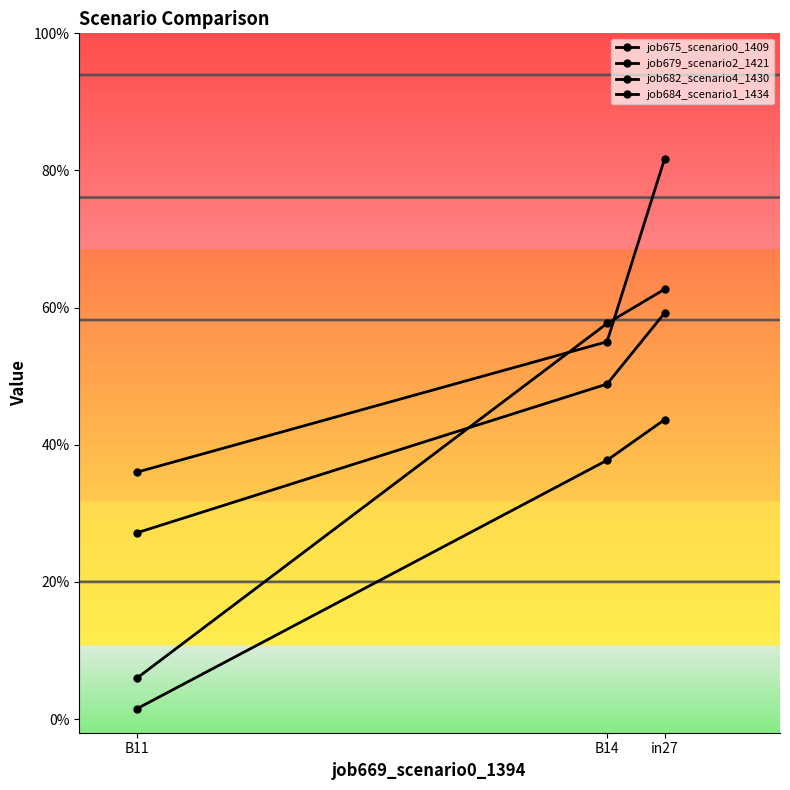

True or false: job682_scenario4_1430 has a value of 0.4 at B11.

True